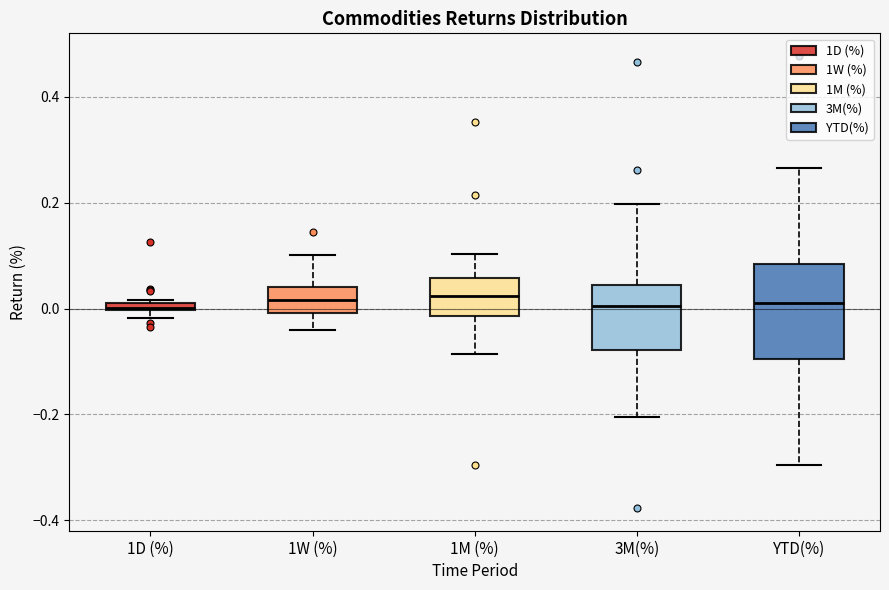

Comparing the boxes themselves (not the whiskers), which one is the tallest?

YTD(%)